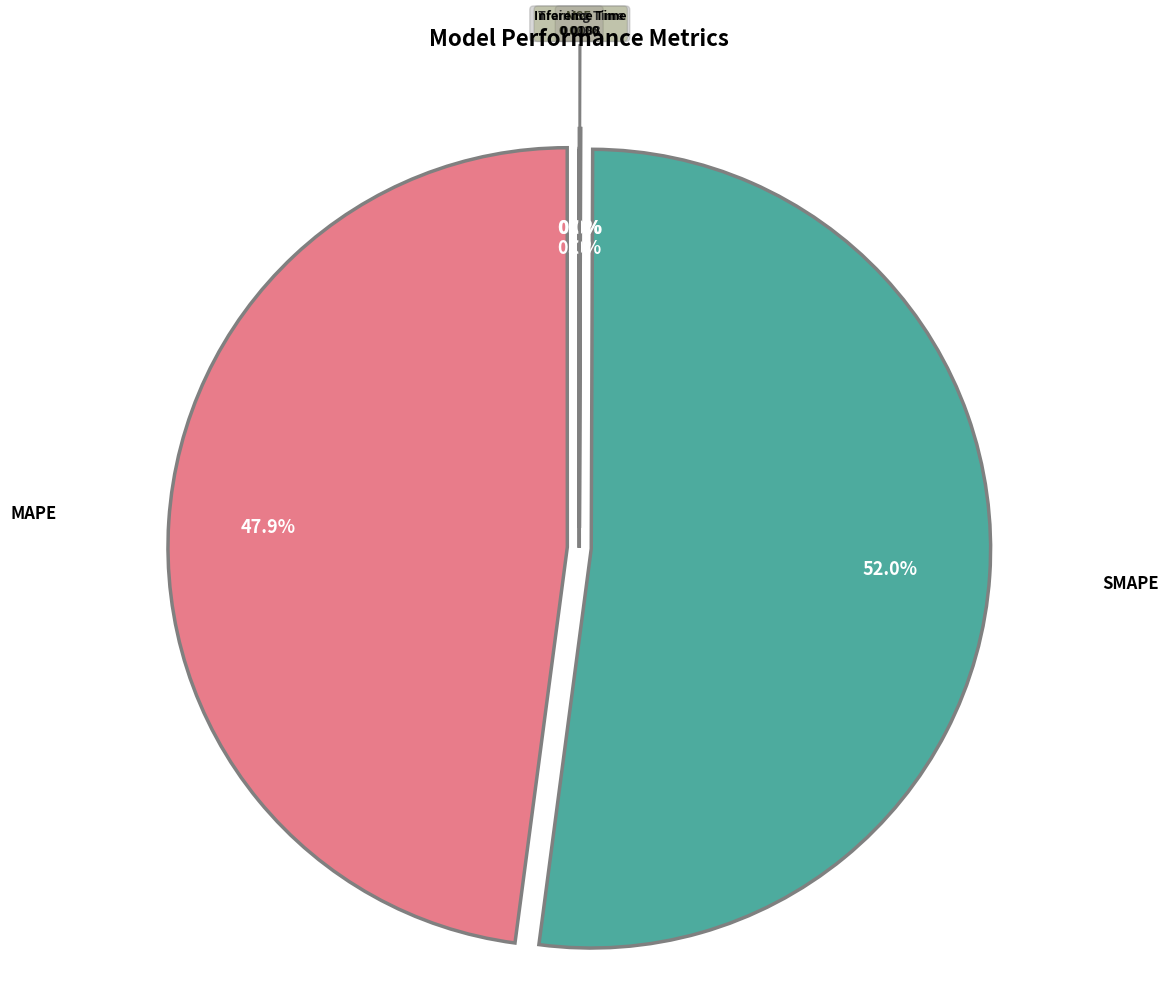

What is the majority slice?

SMAPE